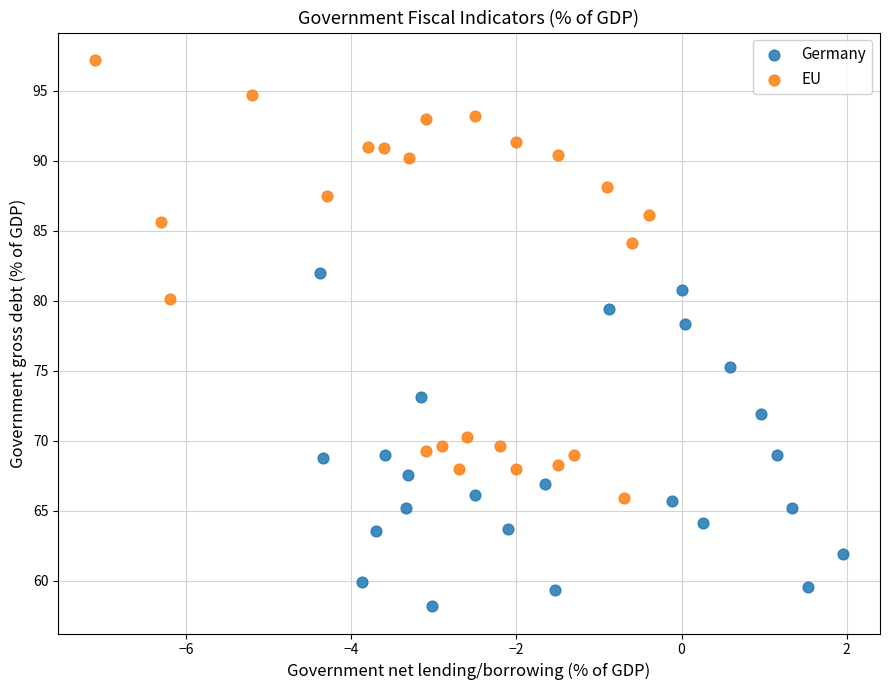

Which series reaches the minimum Y coordinate?

Germany